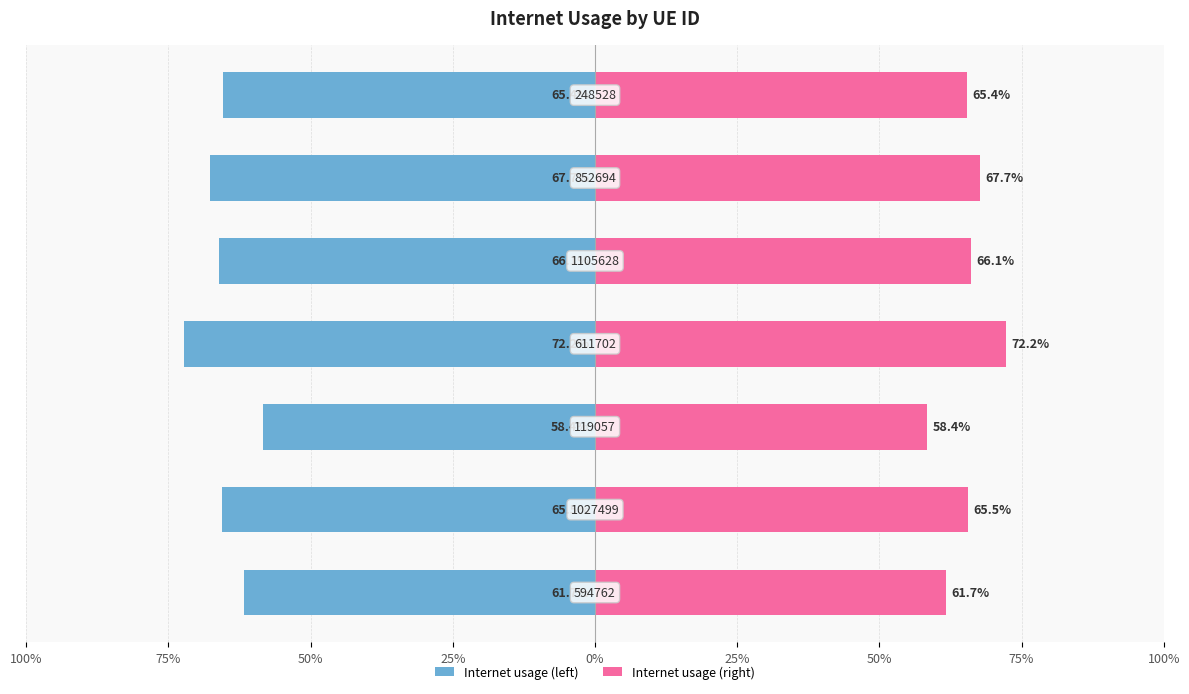

Which has a higher value, 50% or 0%?

50%